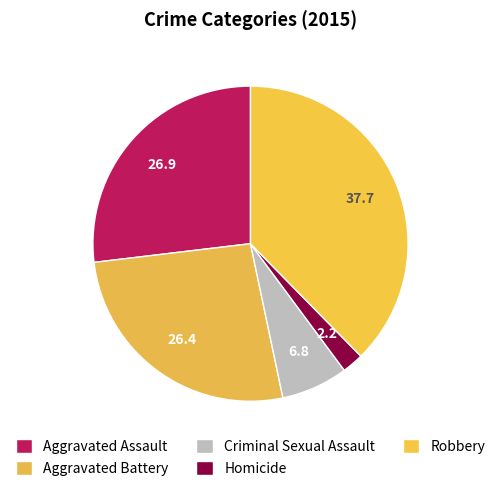

How many slices are in this pie chart?

5